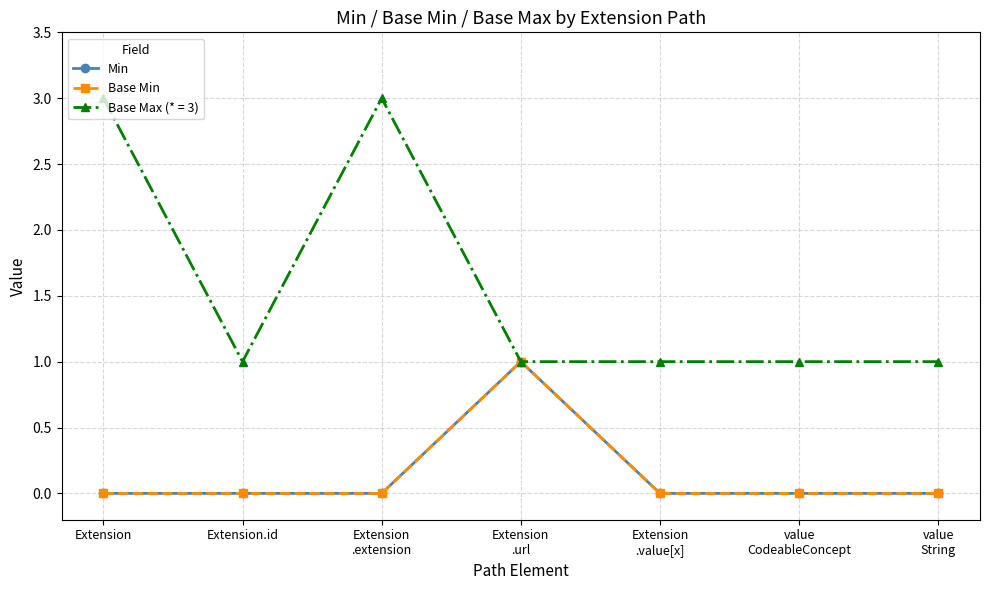

The Base Min series shows 1 at Extension
.url. True or false?

True